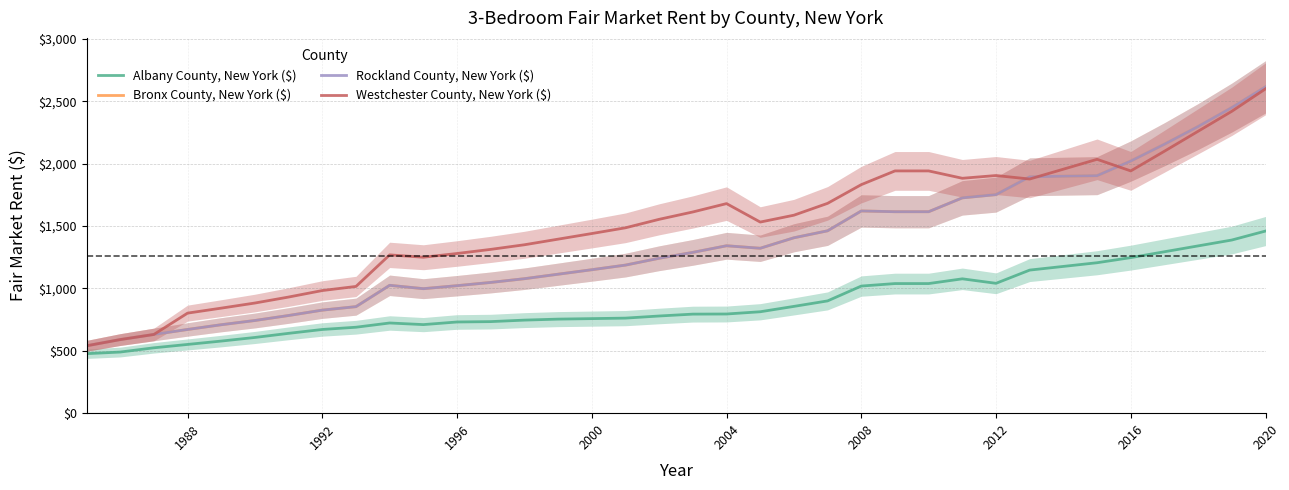

List the series in order of their peak value, lowest first.

Albany County, New York ($), Westchester County, New York ($), Bronx County, New York ($), Rockland County, New York ($)